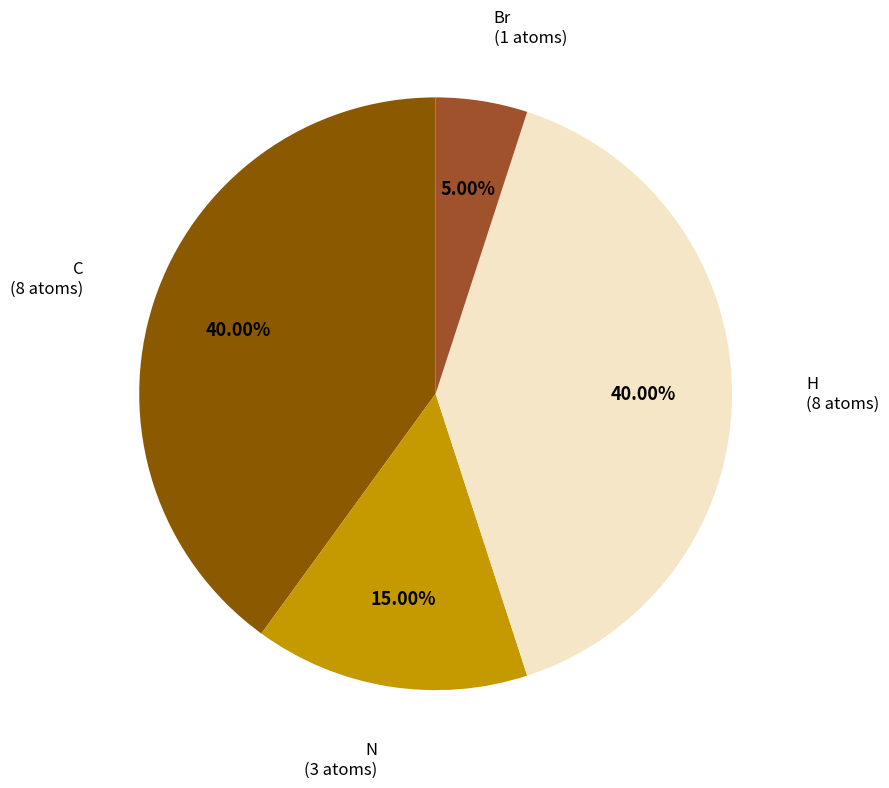

Is there a majority slice in this chart?

No